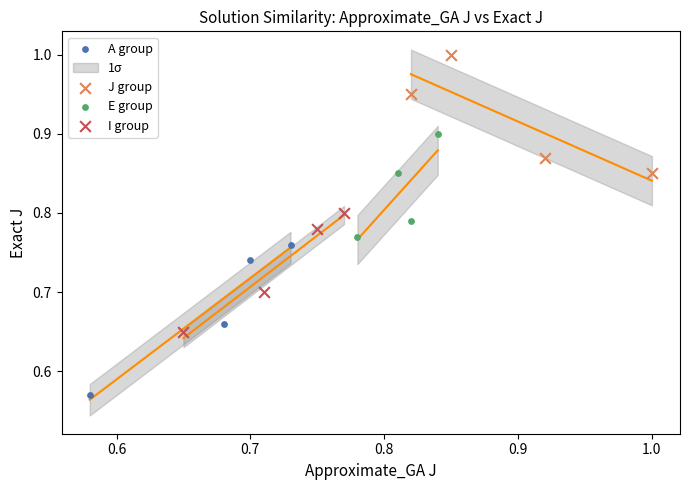

Which series contains the highest Y value?

J group